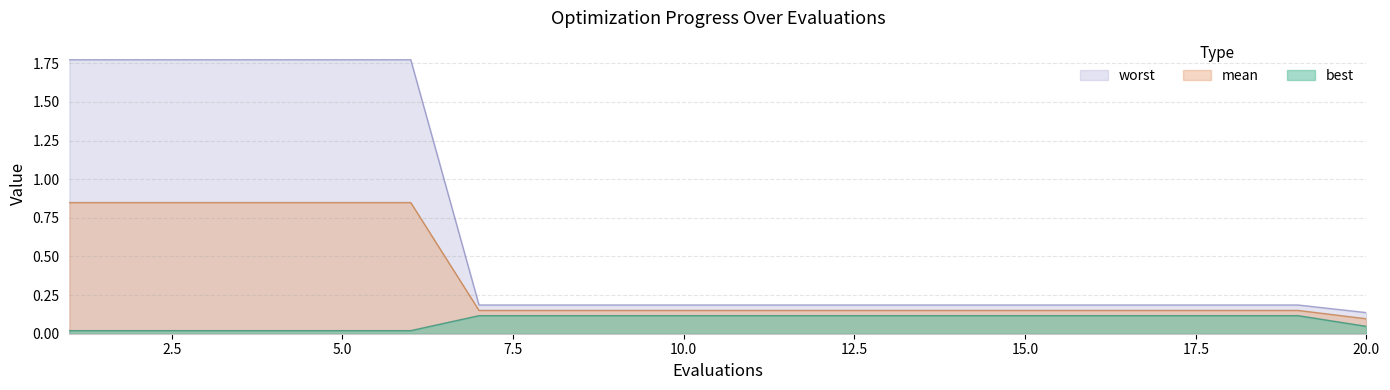

True or false: mean and worst intersect in this chart.

False